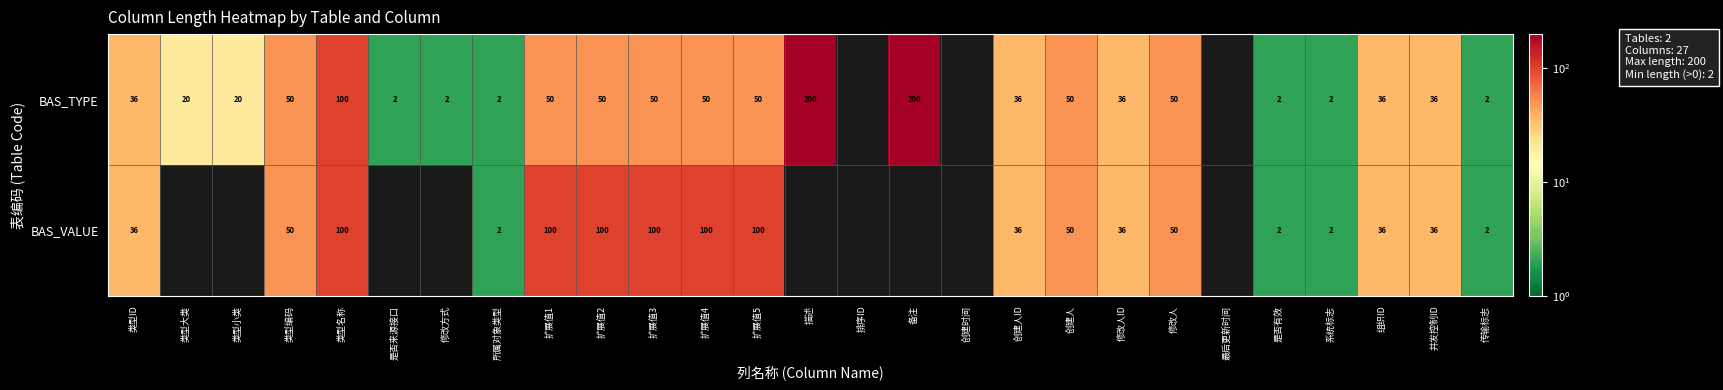

At 扩展值1, list the series in order from largest to smallest.

BAS_VALUE, BAS_TYPE